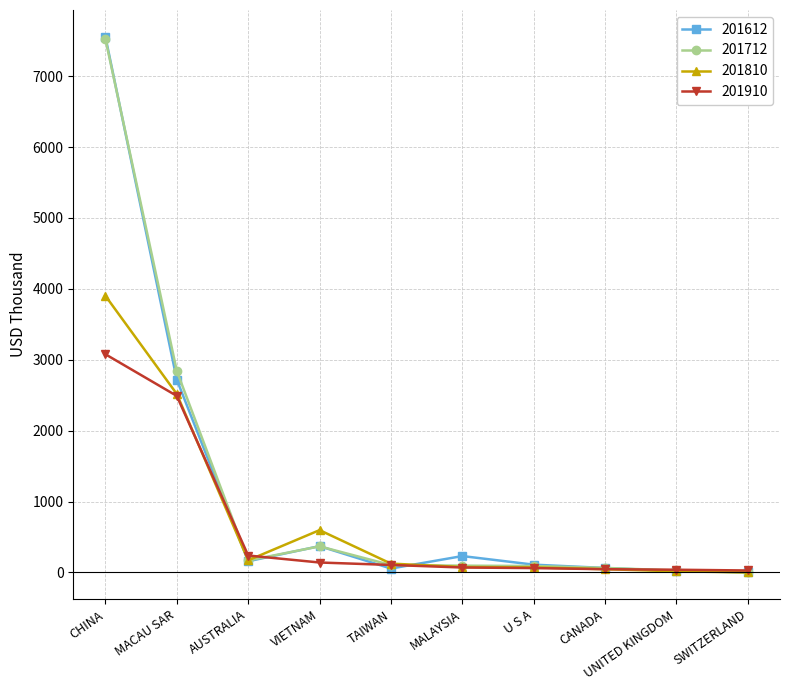

What is the label of the 7th point from the right?

VIETNAM